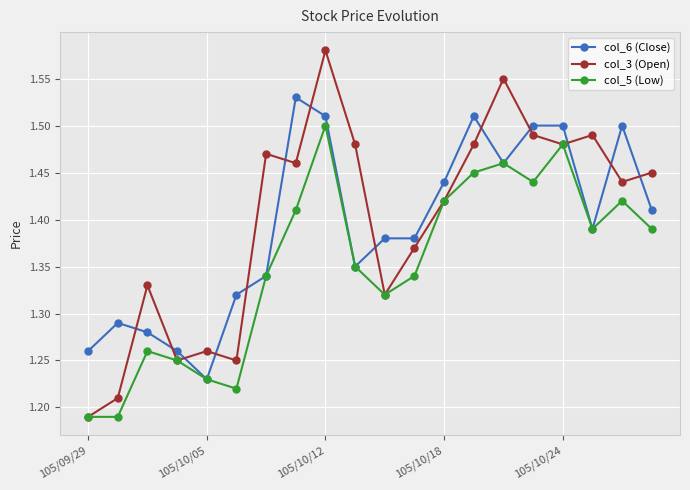

Which series has the largest range (max minus min)?

col_3 (Open)